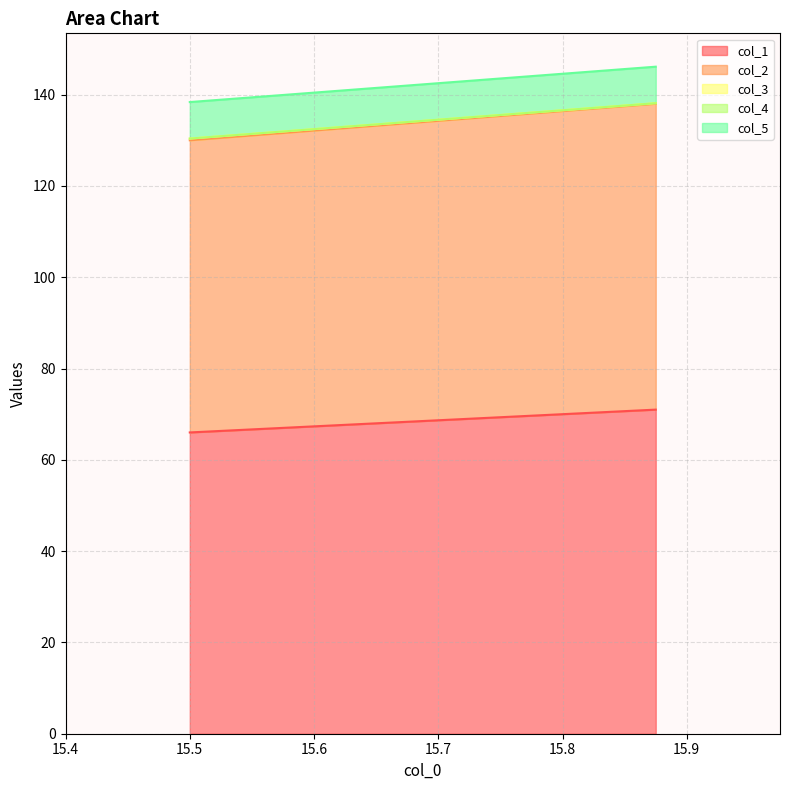

What is the difference between the highest and lowest values at 15.875?

67.1